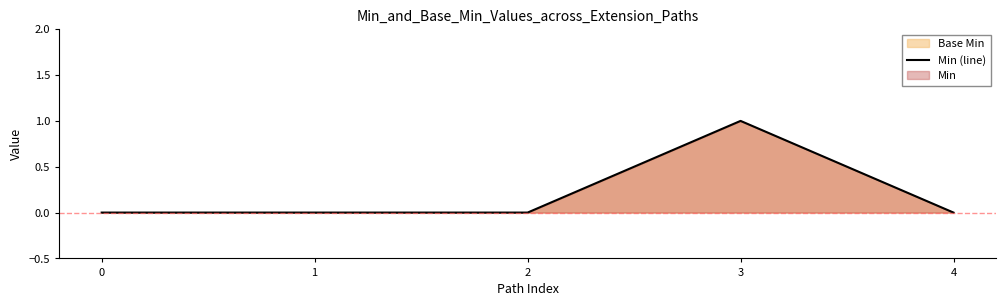

True or false: the data shows 0 at 3.

False